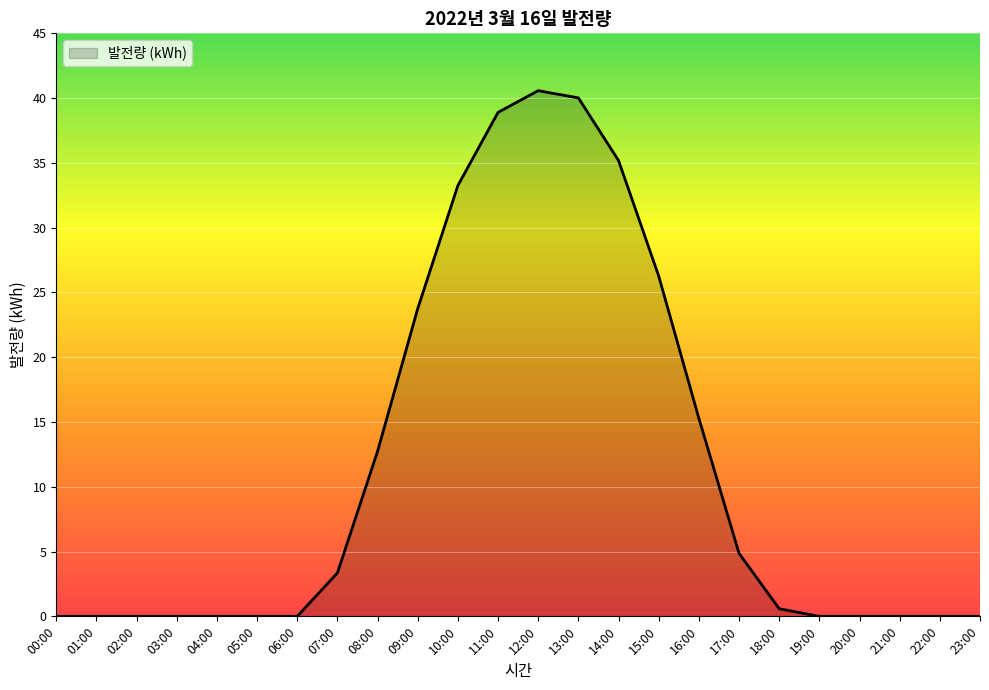

What is the difference between the maximum and minimum values?

40.6